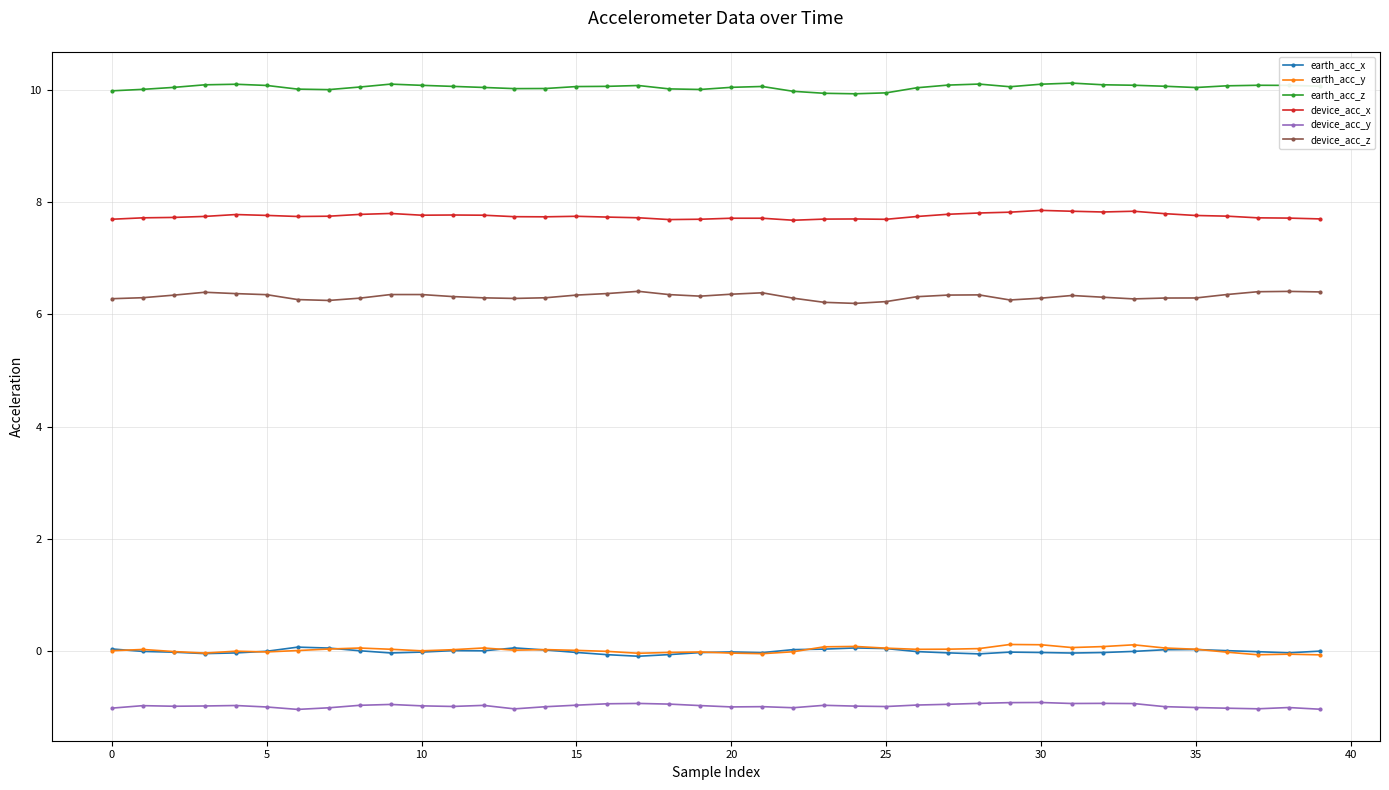

What is the maximum value shown in the chart?

10.1